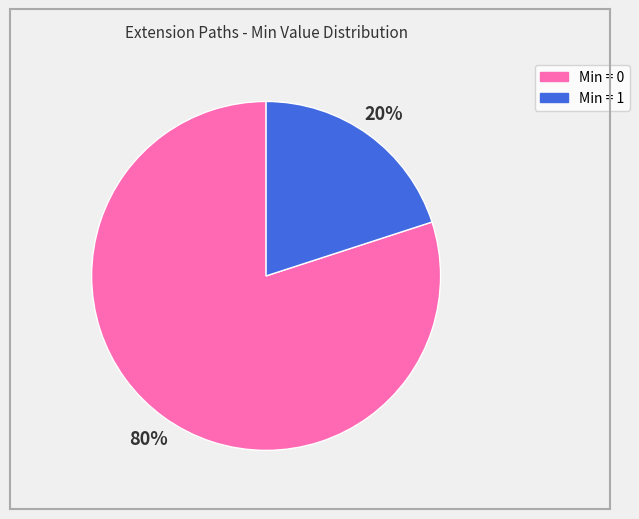

To the nearest percent, what is the average slice percentage?

50%